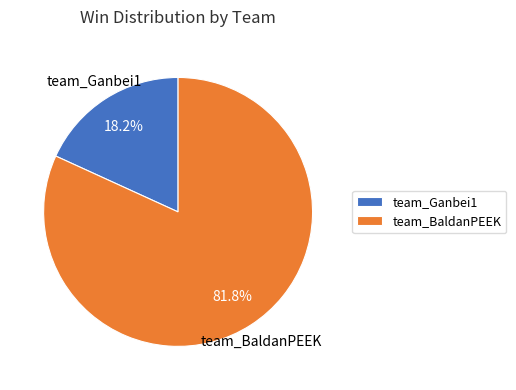

To the nearest percent, what is the difference between the largest and smallest slice percentages?

64%